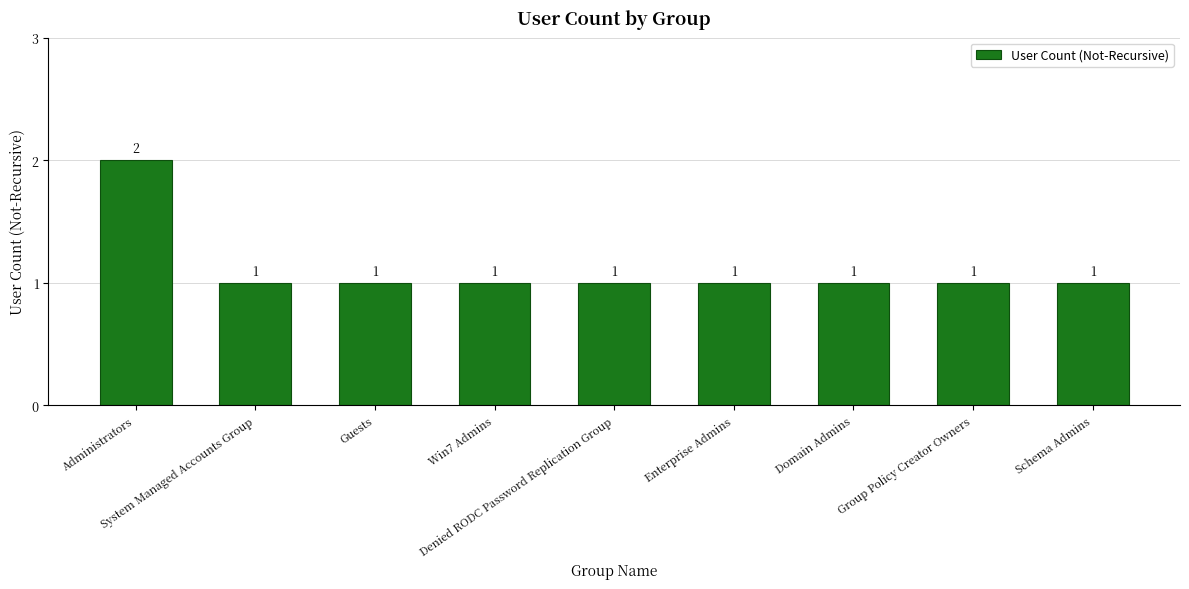

Between Domain Admins and Administrators, which is larger?

Administrators